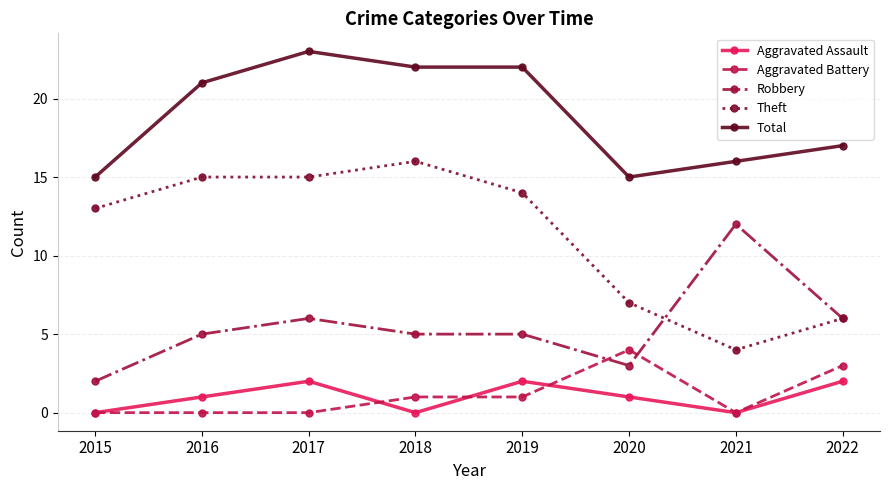

How many categories are shown in the chart?

8